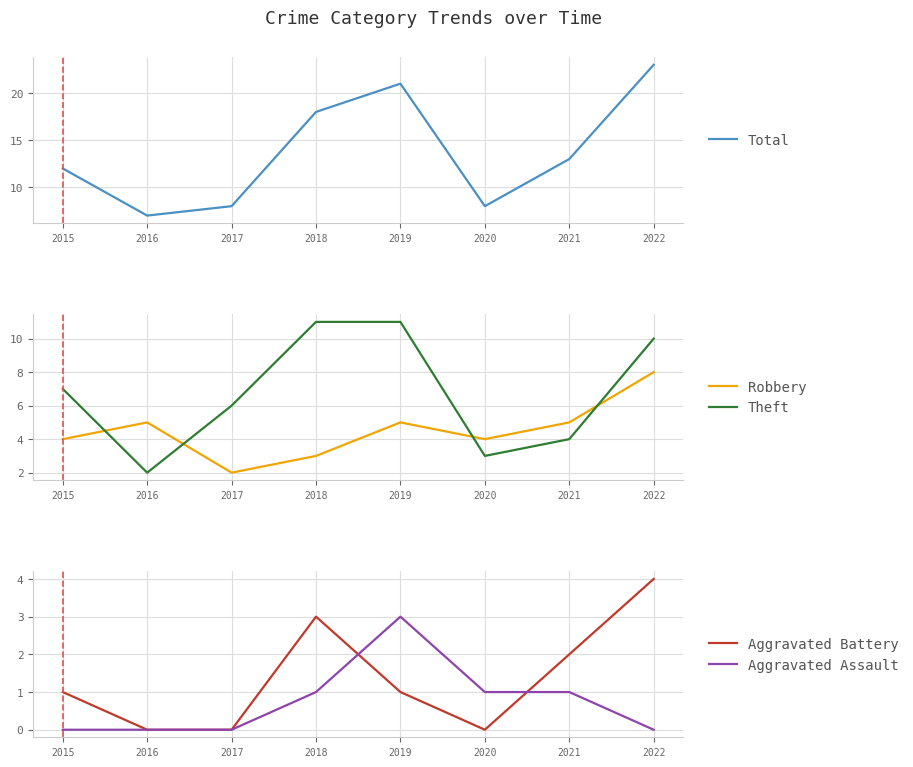

Between 2016 and 2020, which is larger?

2020